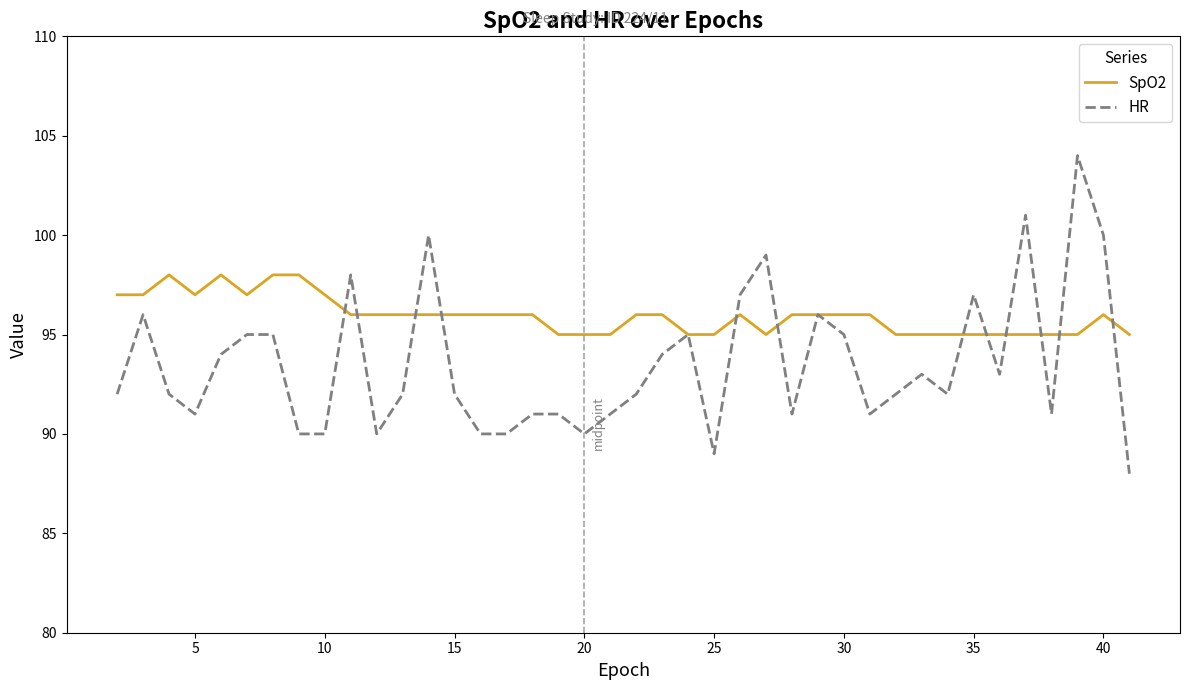

Which series has the largest total across all categories?

SpO2